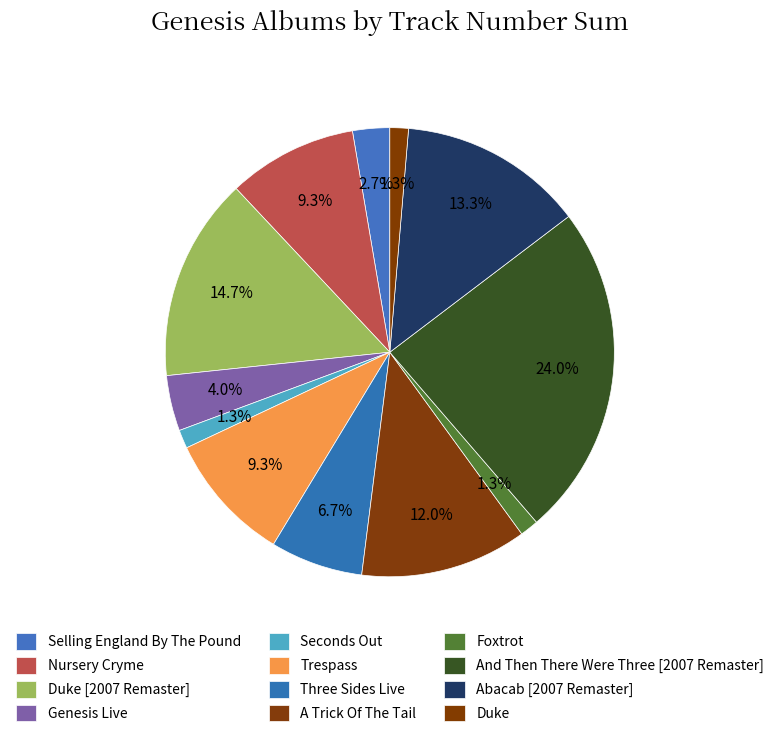

How many slices are in this pie chart?

12